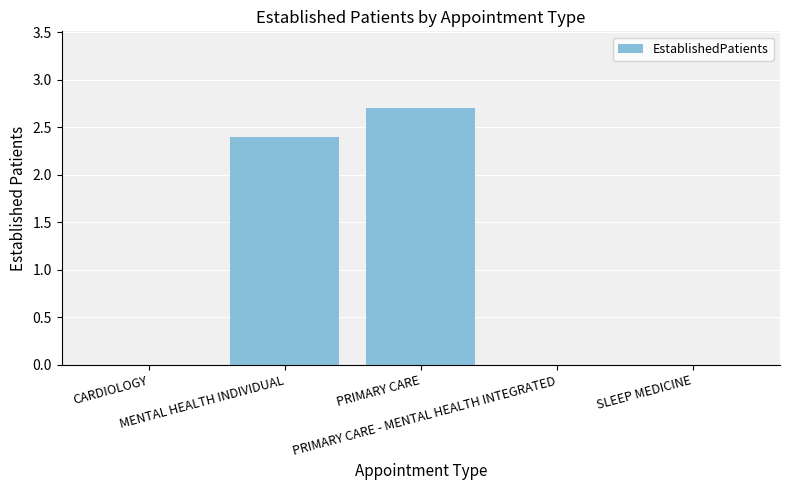

How many series are shown in this chart?

1